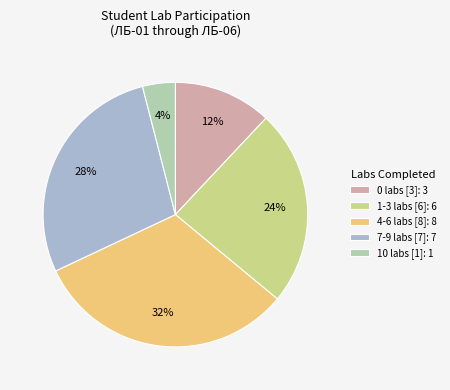

To the nearest percent, what percentage of the pie is 10 labs [1]: 1?

4%